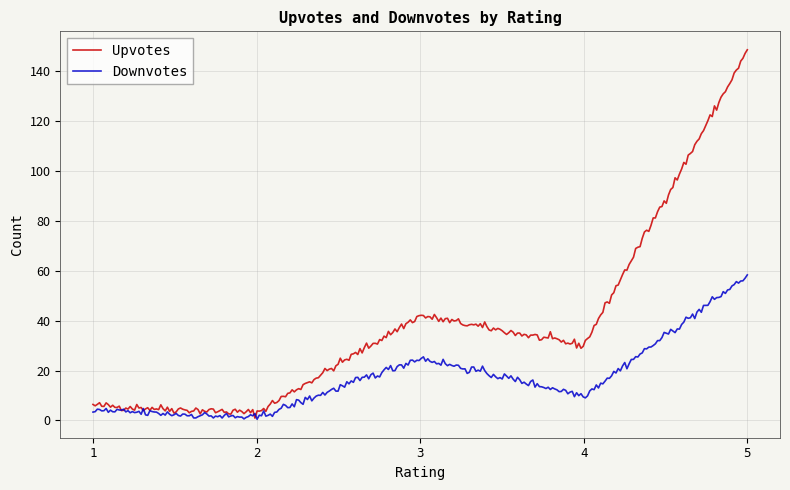

Which series has the largest range (max minus min)?

Upvotes